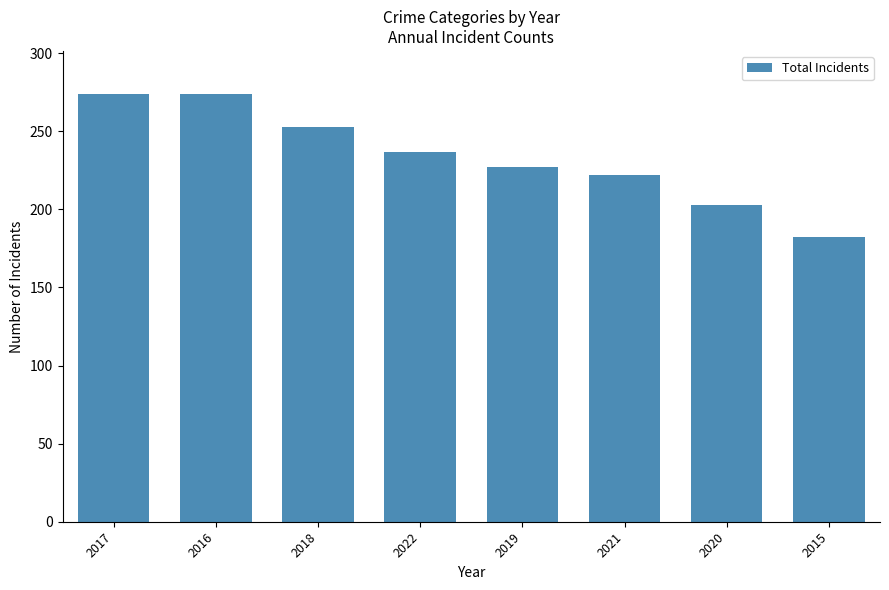

What is the difference between the values at 2020 and 2018?

50